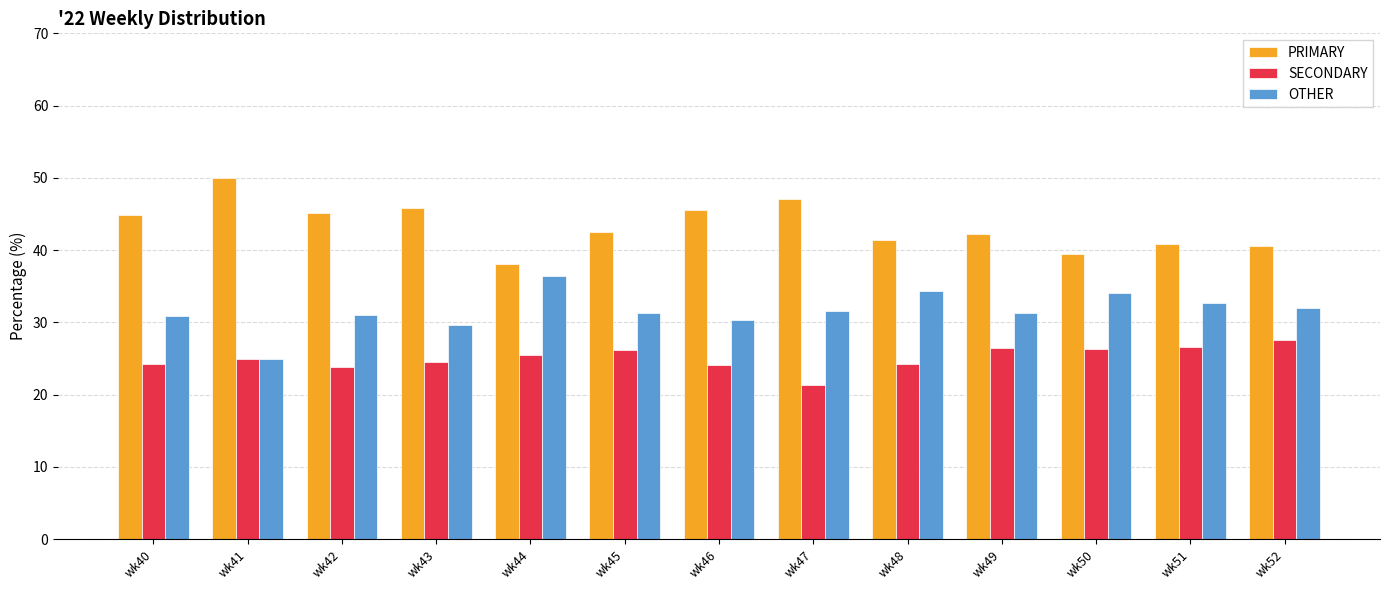

How many bars are there in total?

39